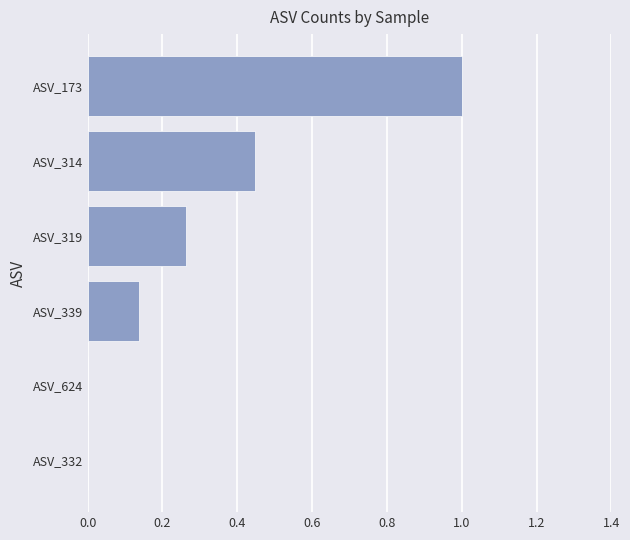

True or false: the data shows 0.1 at ASV_314.

False